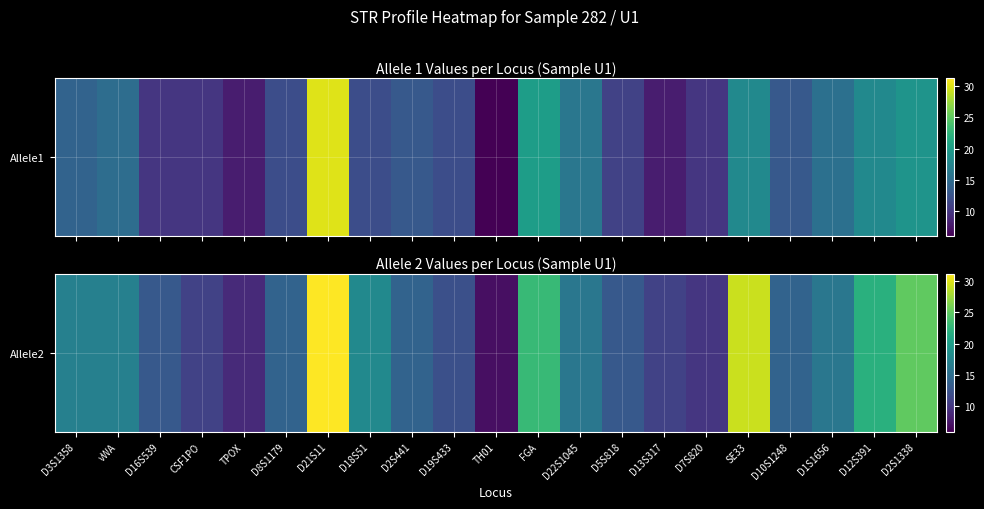

What is the average value?

16.3